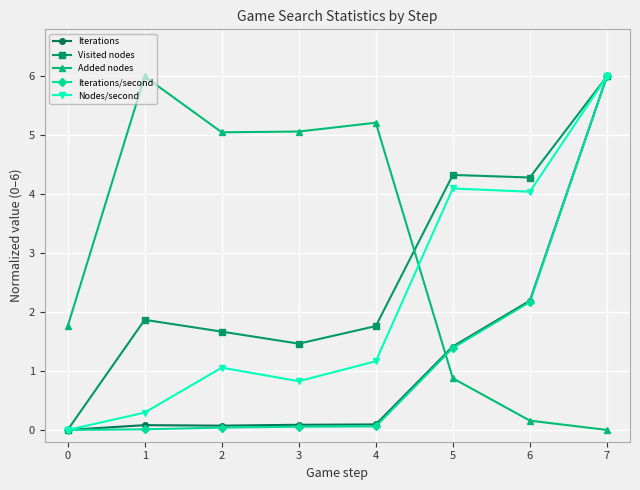

Is the value of Added nodes at 3 greater than the value of Iterations/second at 6?

Yes